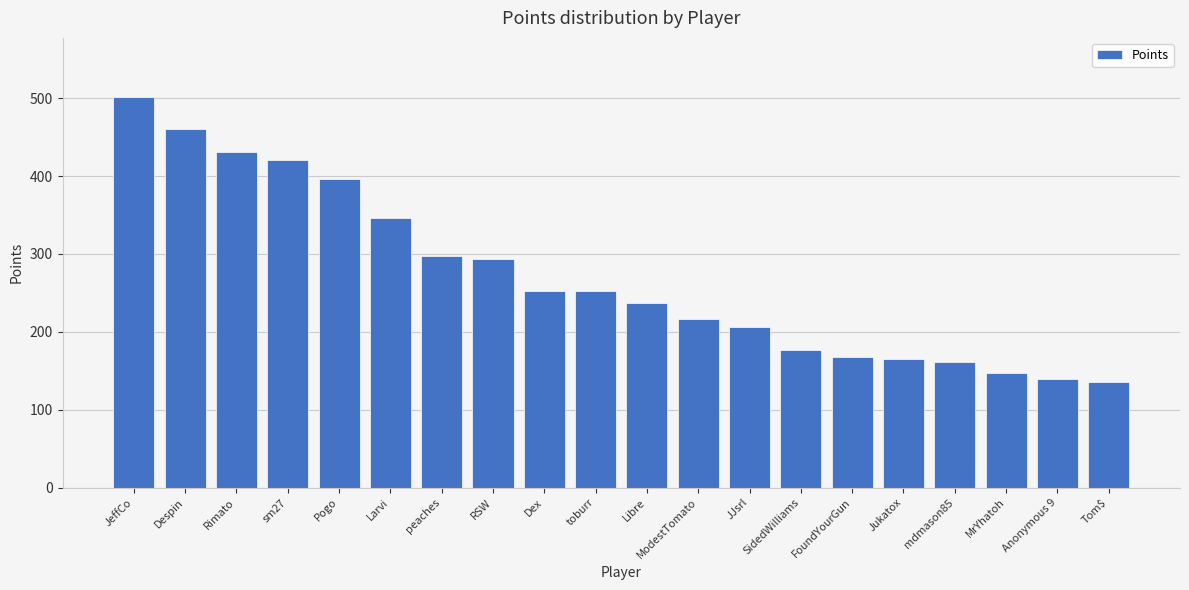

What is the difference between the second highest and second lowest values?

321